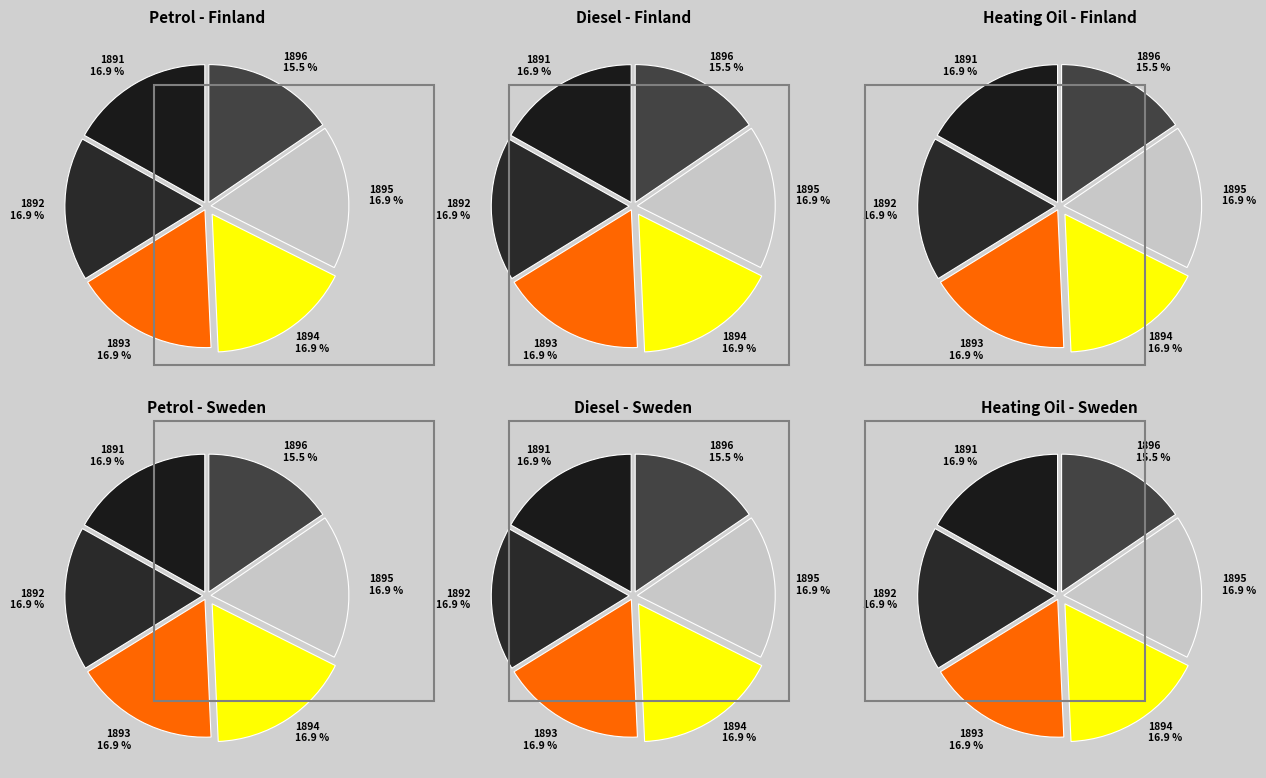

To the nearest percent, what portion does 1892 represent?

17%